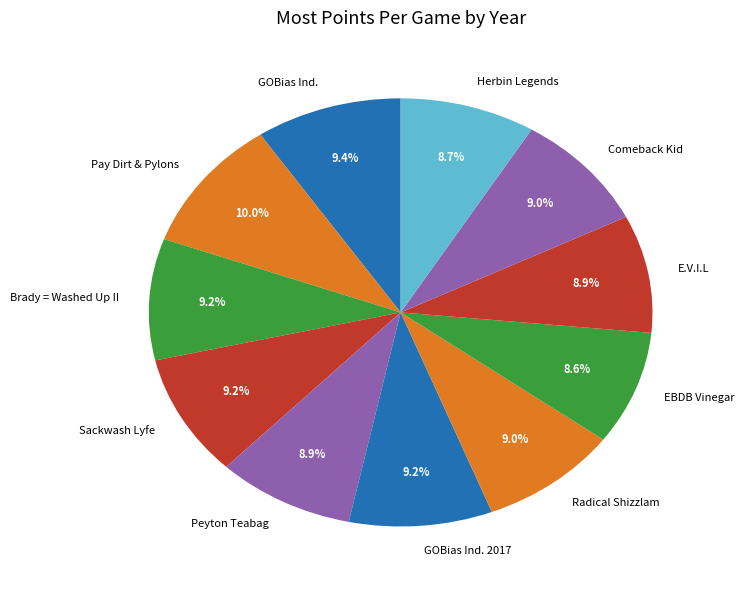

How many slices are in this pie chart?

11